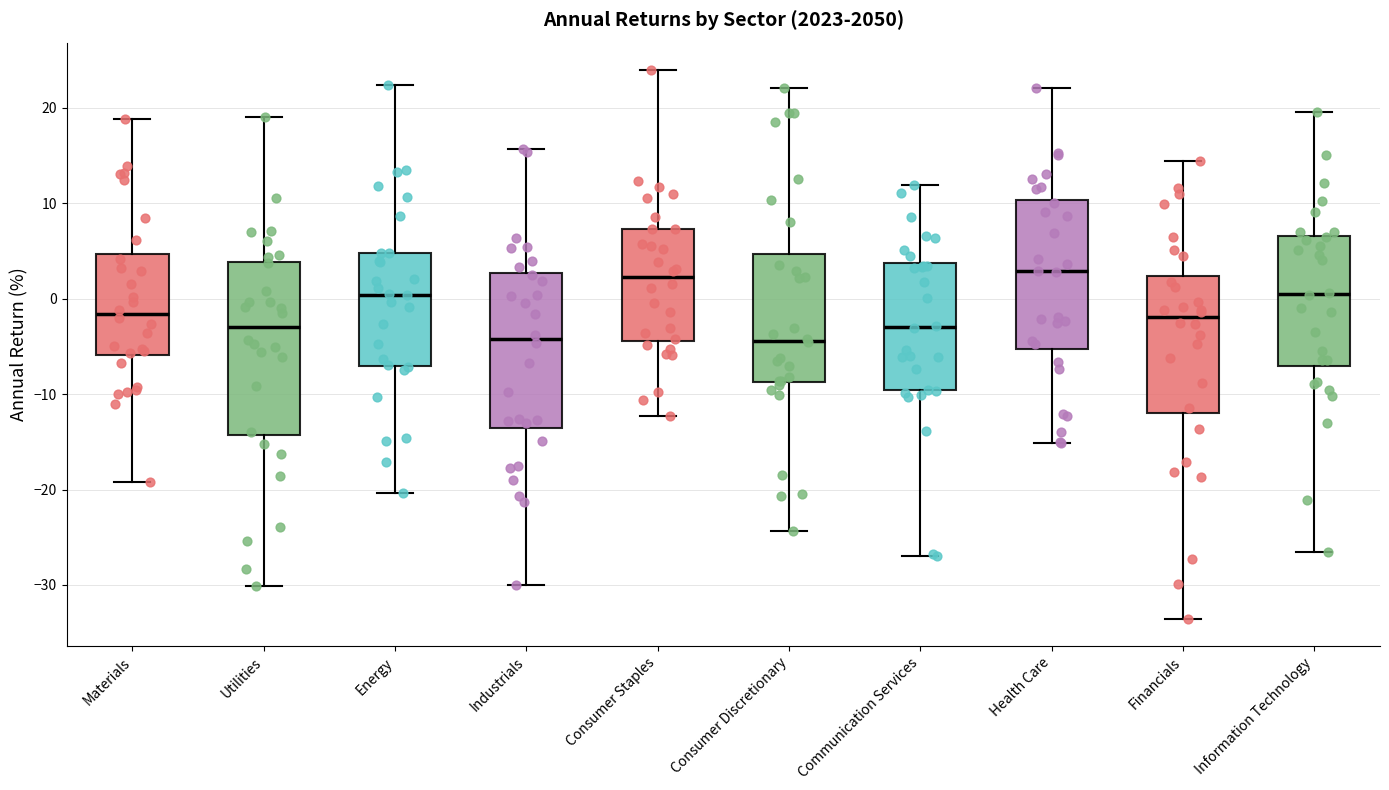

Reading left to right, transcribe this box plot: for each box, give where its median line is, the range the box spans, and where its two whiskers end, as read against the y-axis. The values are not printed on the chart, so give them approximately, as read against the axis.

Materials: median -2, box -6 to 5, whiskers -19 to 19
Utilities: median -3, box -14 to 4, whiskers -30 to 19
Energy: median 0, box -7 to 5, whiskers -20 to 22
Industrials: median -4, box -14 to 3, whiskers -30 to 16
Consumer Staples: median 2, box -4 to 7, whiskers -12 to 24
Consumer Discretionary: median -4, box -9 to 5, whiskers -24 to 22
Communication Services: median -3, box -10 to 4, whiskers -27 to 12
Health Care: median 3, box -5 to 10, whiskers -15 to 22
Financials: median -2, box -12 to 2, whiskers -34 to 14
Information Technology: median 0, box -7 to 7, whiskers -27 to 20